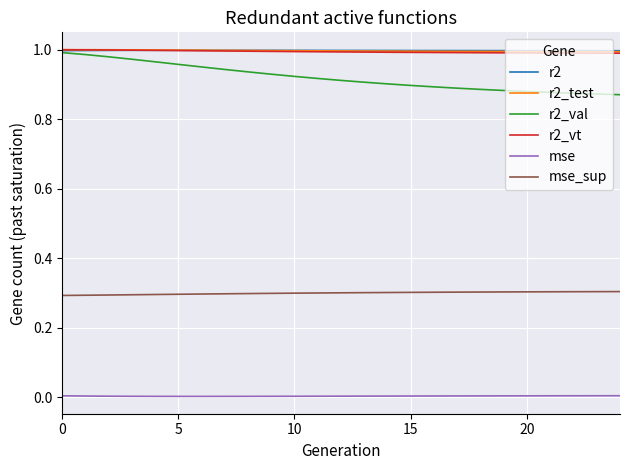

What is the average value of the mse_sup series?

0.3